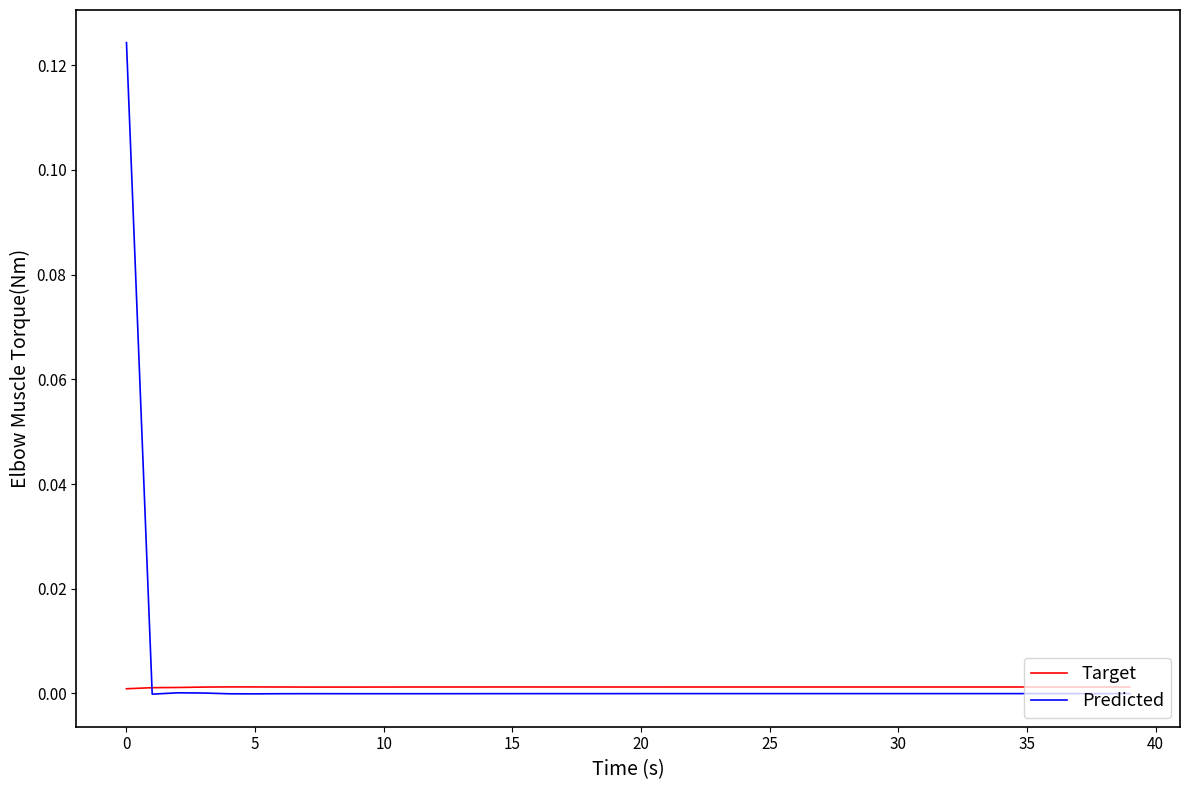

List the series in order of their peak value, highest first.

Predicted, Target